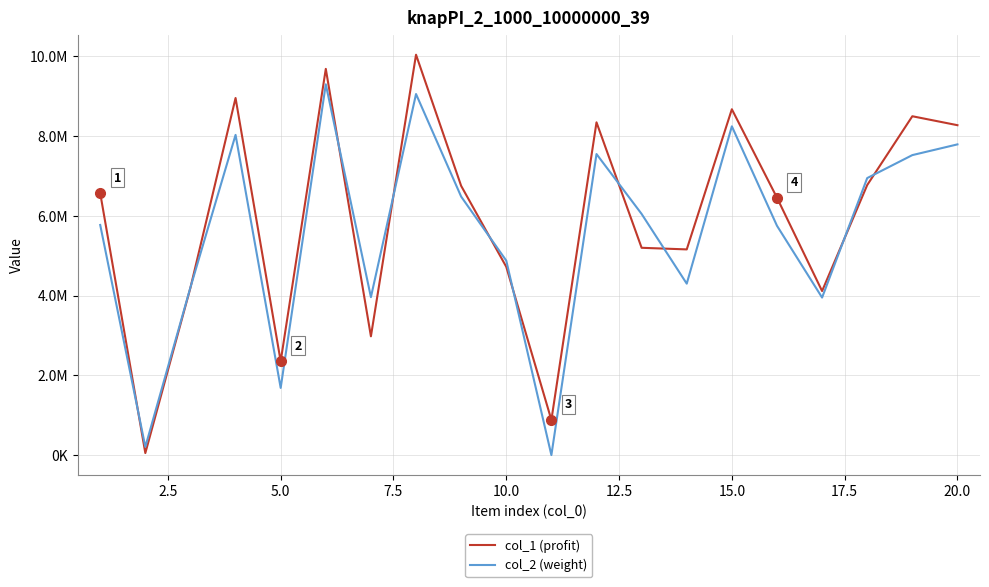

Does the chart display data point markers on the line(s)?

No